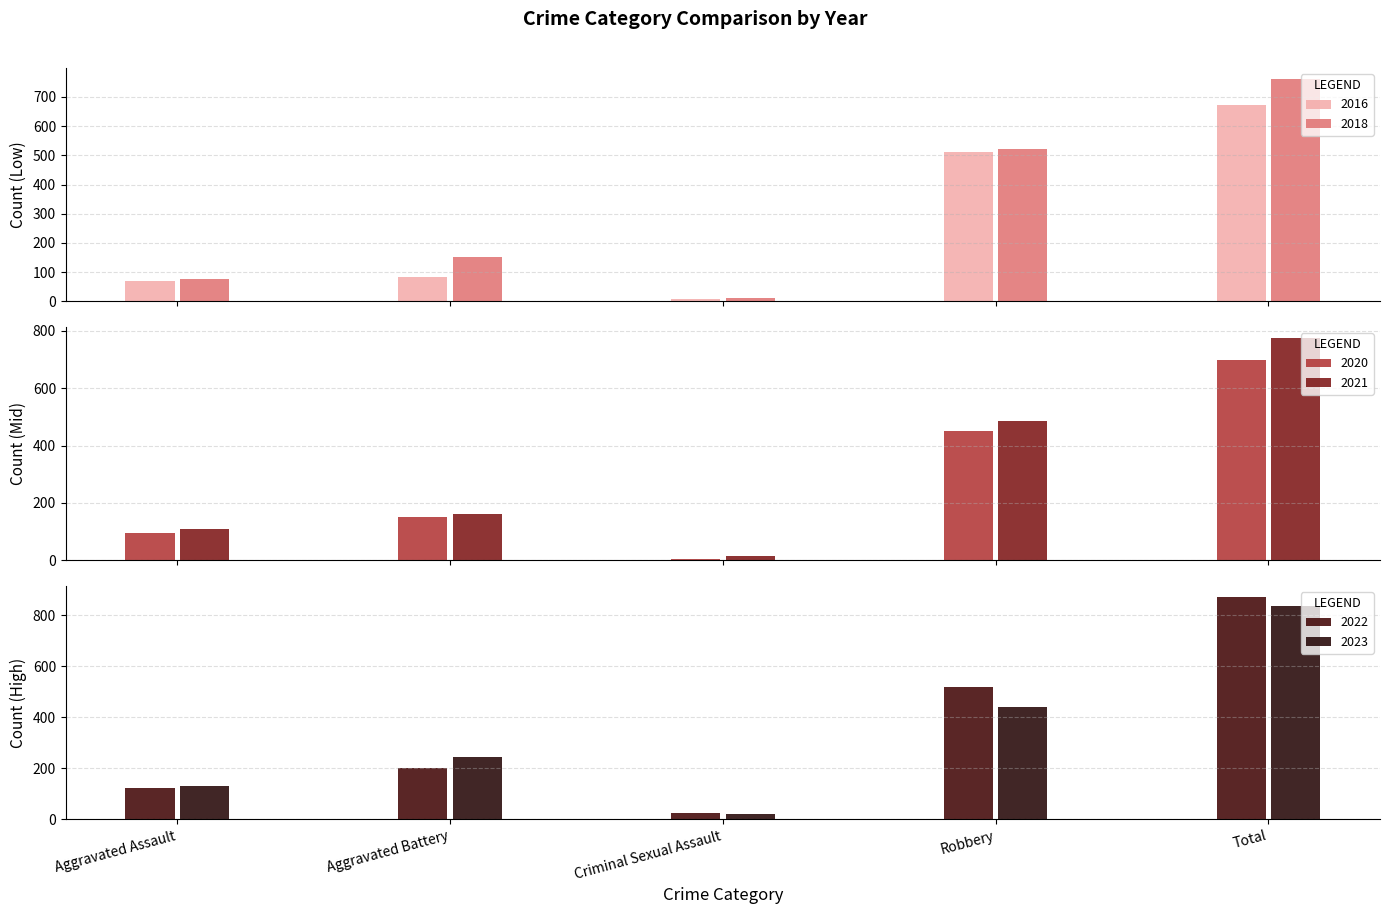

List the labels in order of 2016 value, largest first.

Total, Robbery, Aggravated Battery, Aggravated Assault, Criminal Sexual Assault